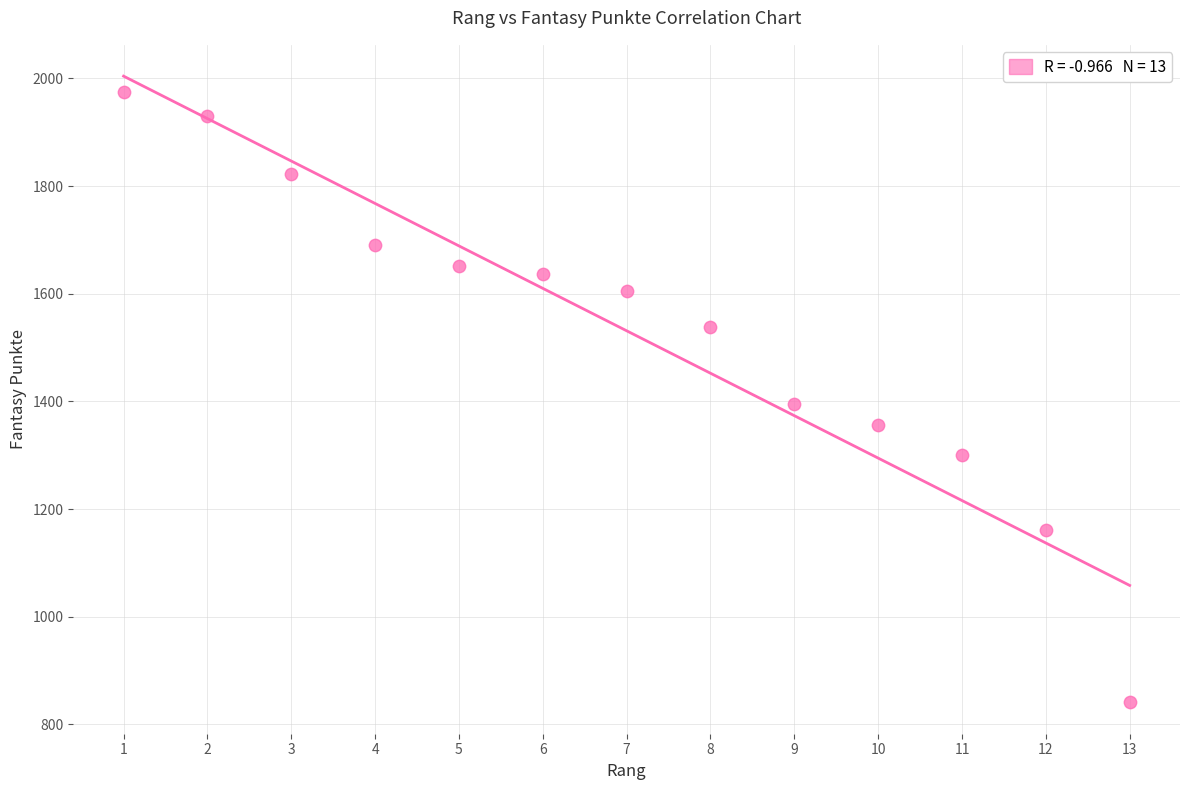

What is the range of Y values (max minus min)?

1134